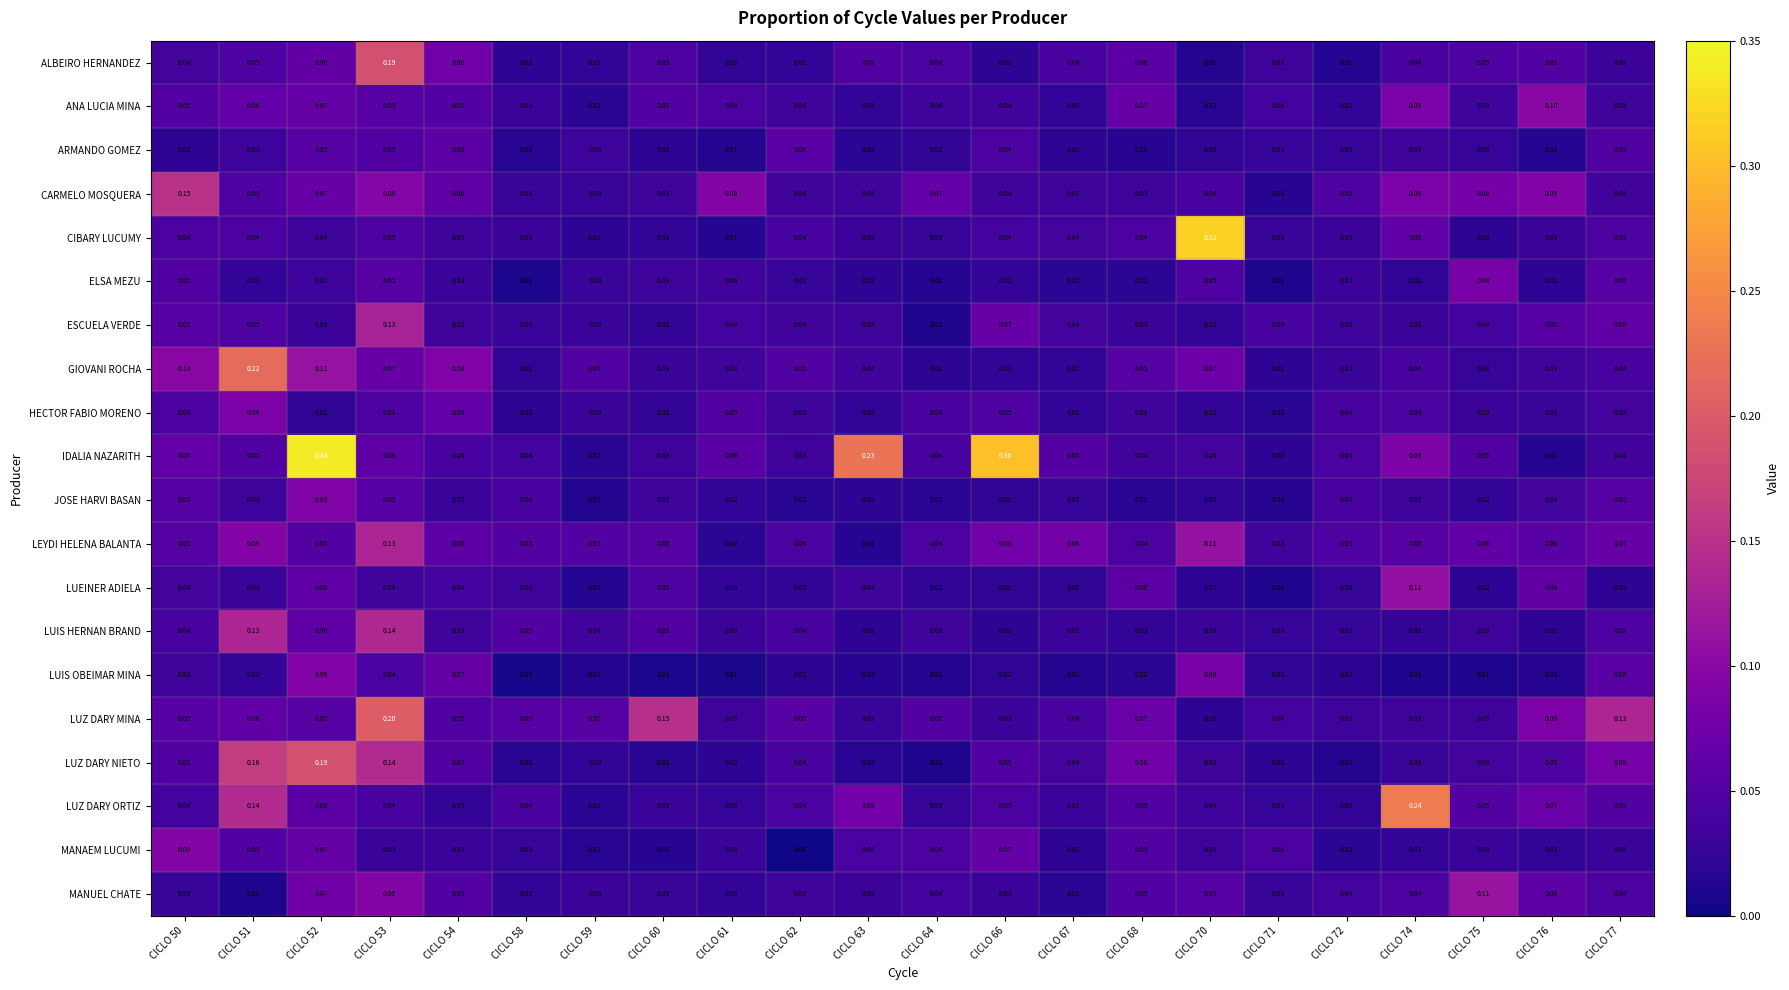

Which series has the widest spread of values?

IDALIA NAZARITH